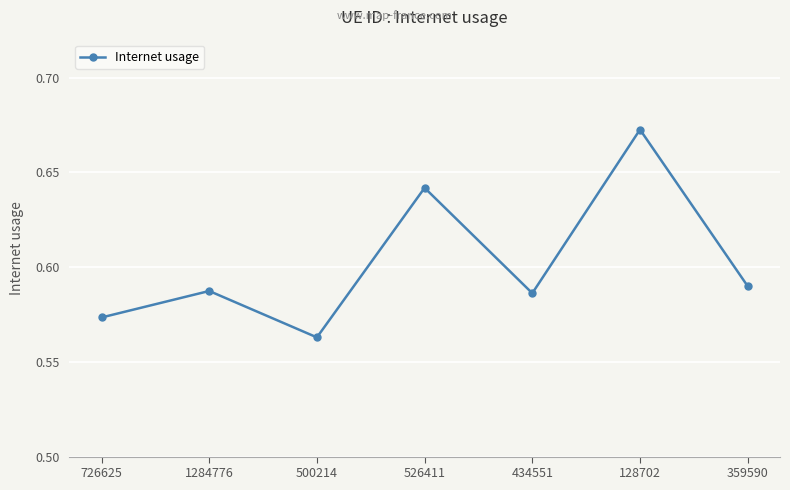

What is the sum of all values?

4.2